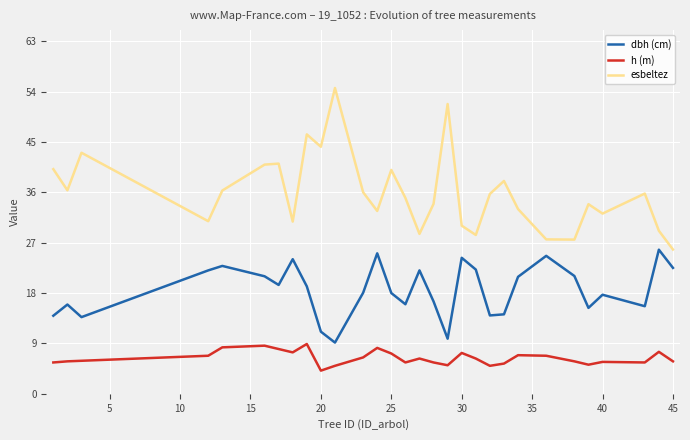

In h (m), how many points are higher than both neighbors (excluding endpoints)?

8